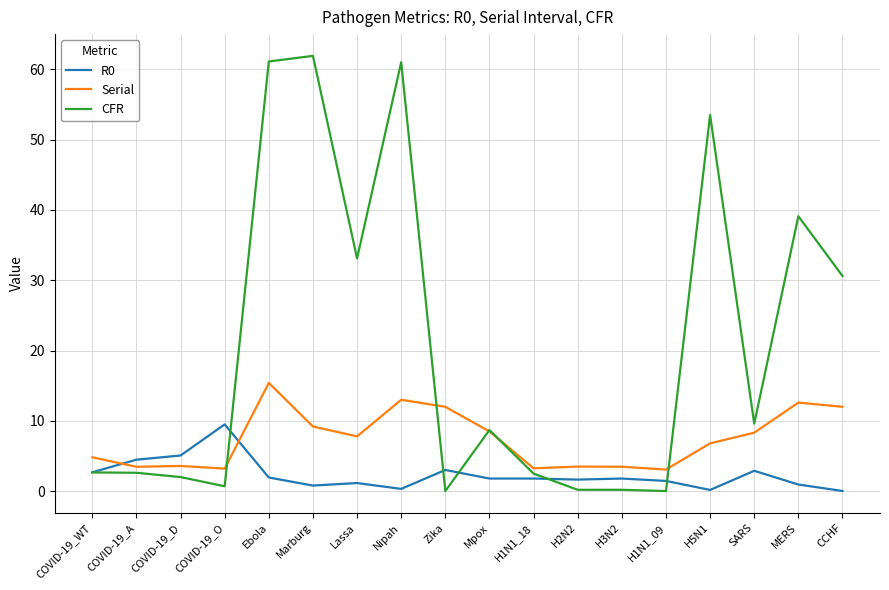

Which series has the widest spread of values?

CFR